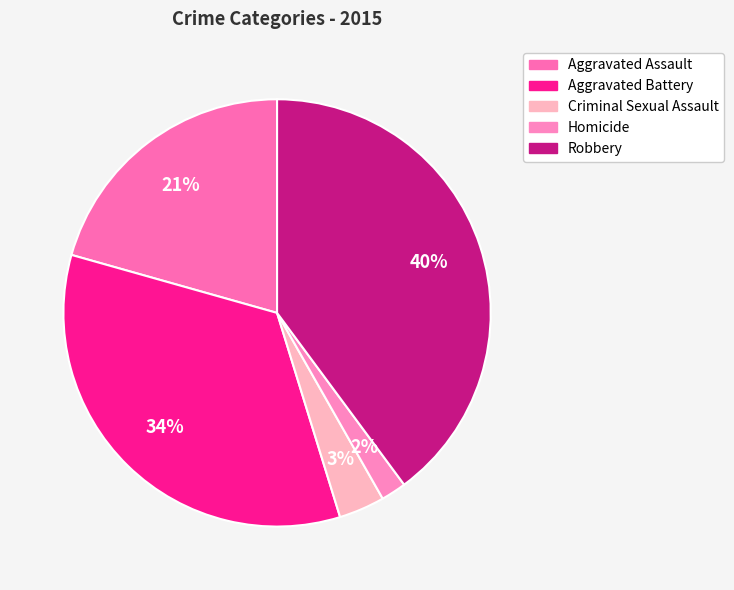

The Robbery slice represents 35% of the pie. True or false?

False